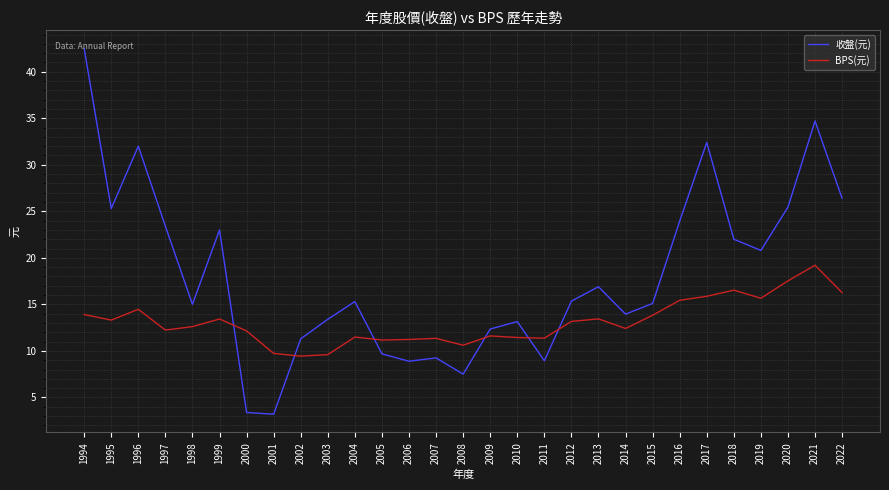

What is the total value across all series at 2016?

39.4